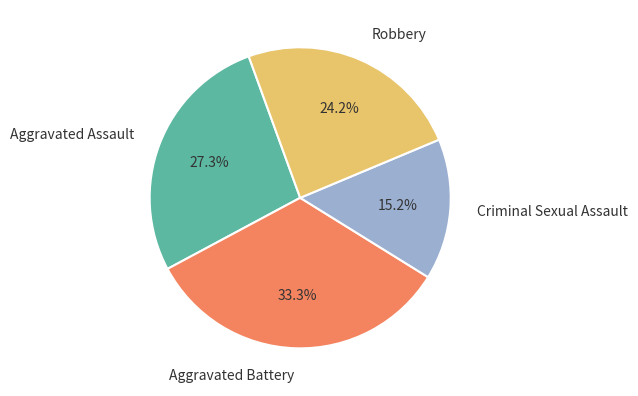

Does any single category account for the majority?

No